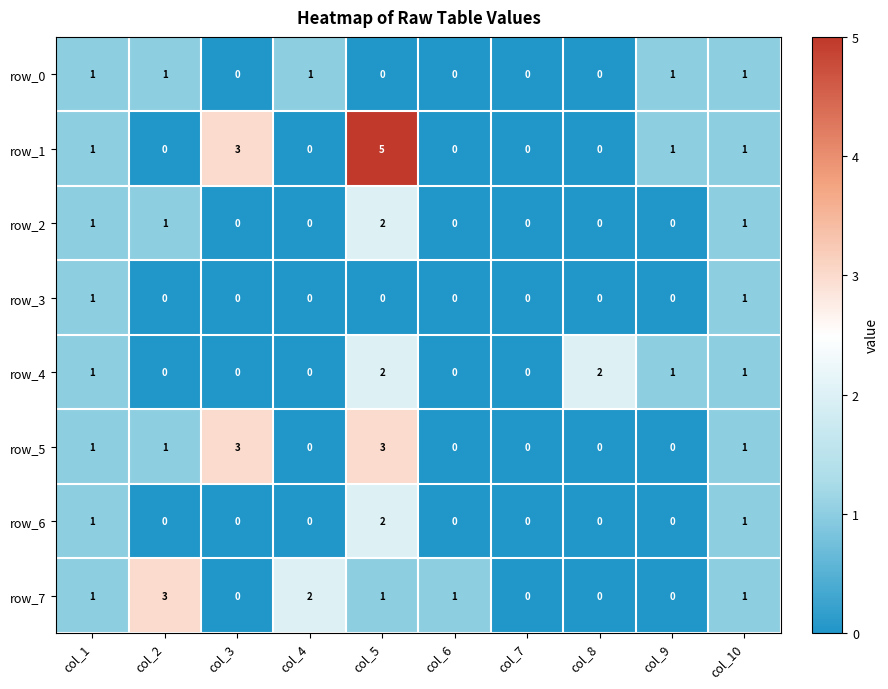

The row_2 series shows 1 at col_1. True or false?

True